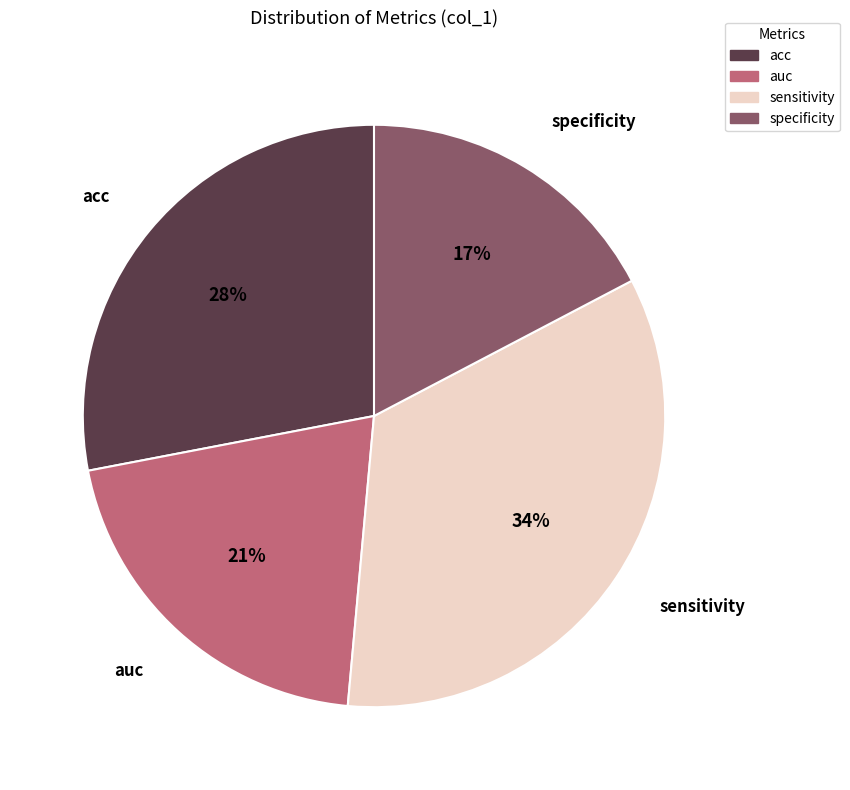

Rank the categories by value from lowest to highest.

specificity, auc, acc, sensitivity